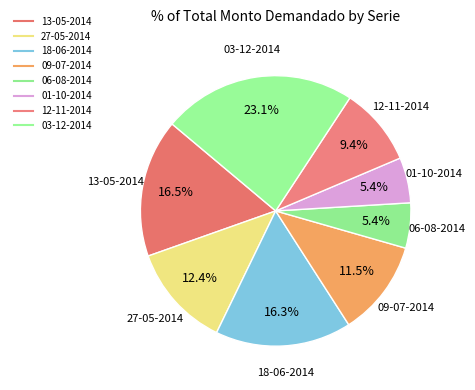

Does 01-10-2014 represent more than half of the total?

No